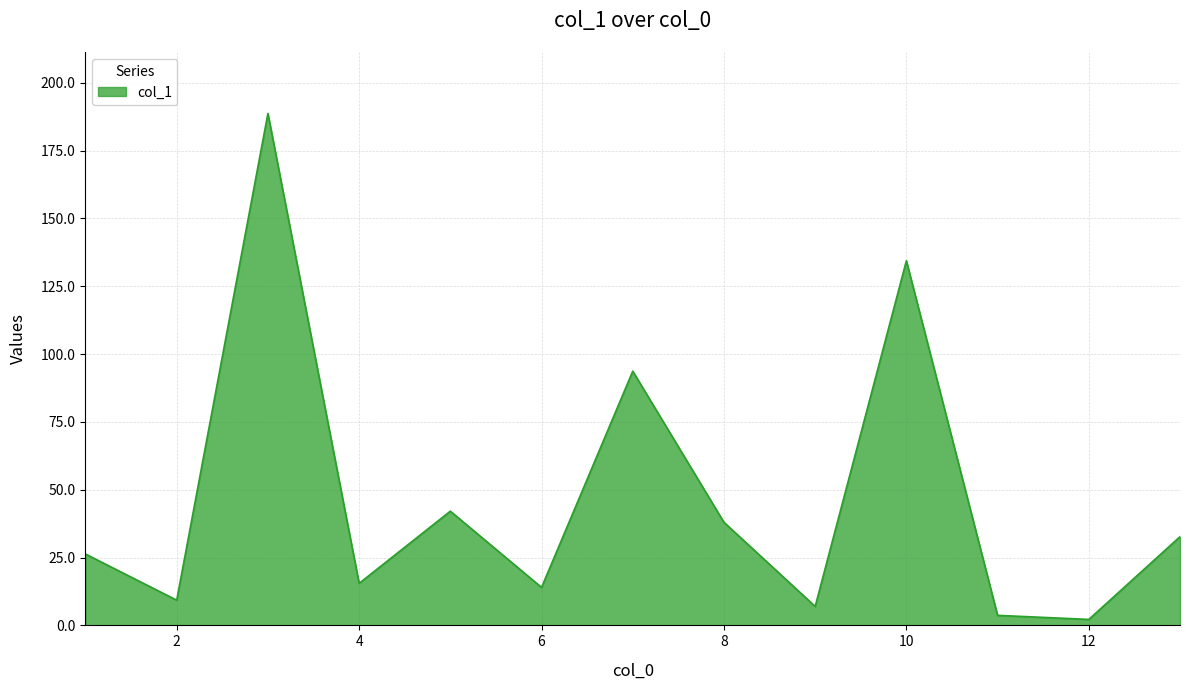

What is the difference between the maximum and minimum values?

186.5